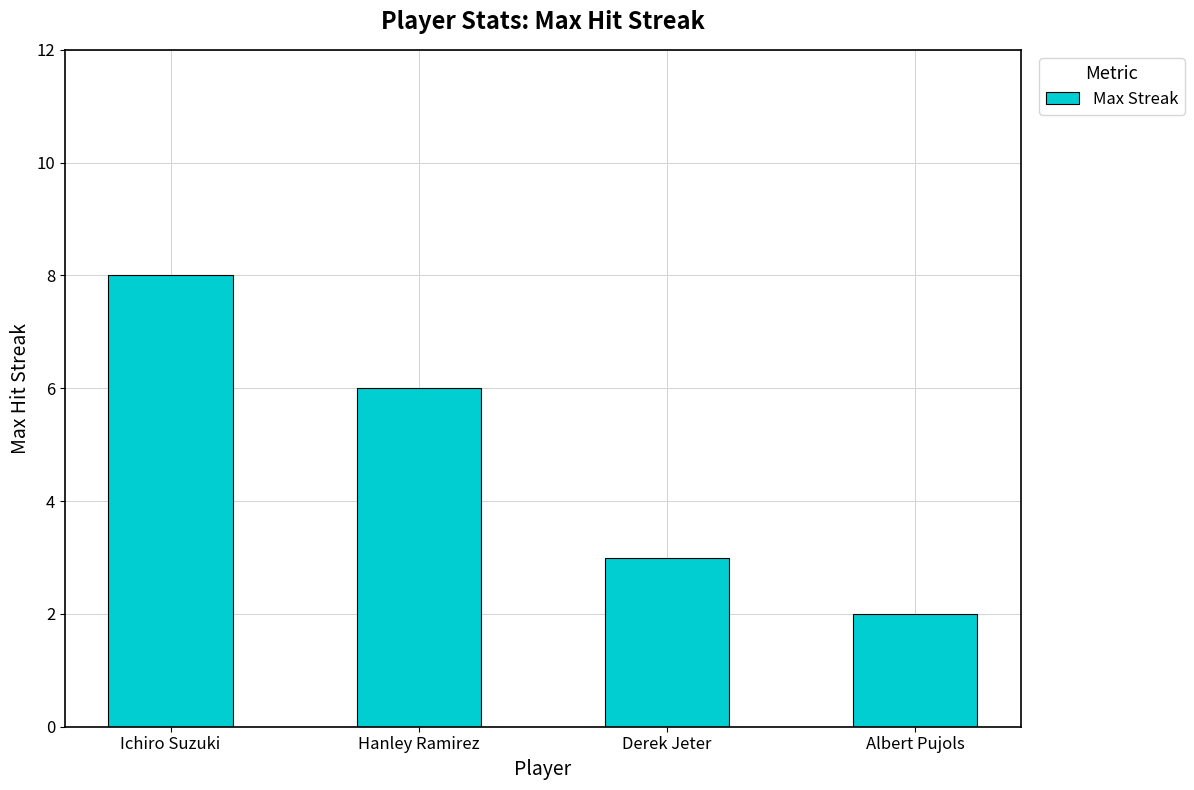

Reading left to right, extract all data points from this chart.

Ichiro Suzuki=8	Hanley Ramirez=6	Derek Jeter=3	Albert Pujols=2